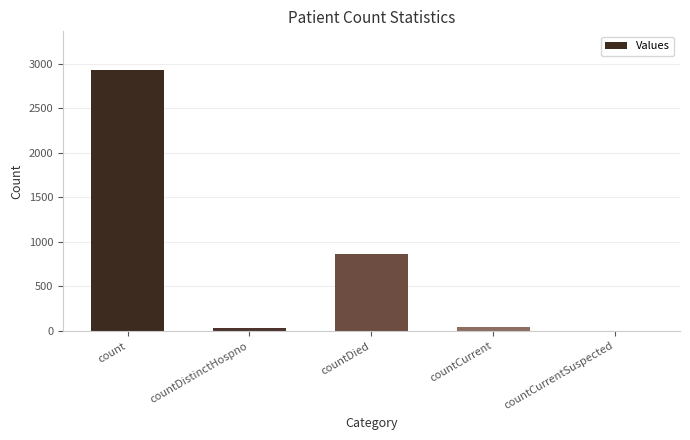

What is the ratio of the value at count to the value at countDied?

3.4